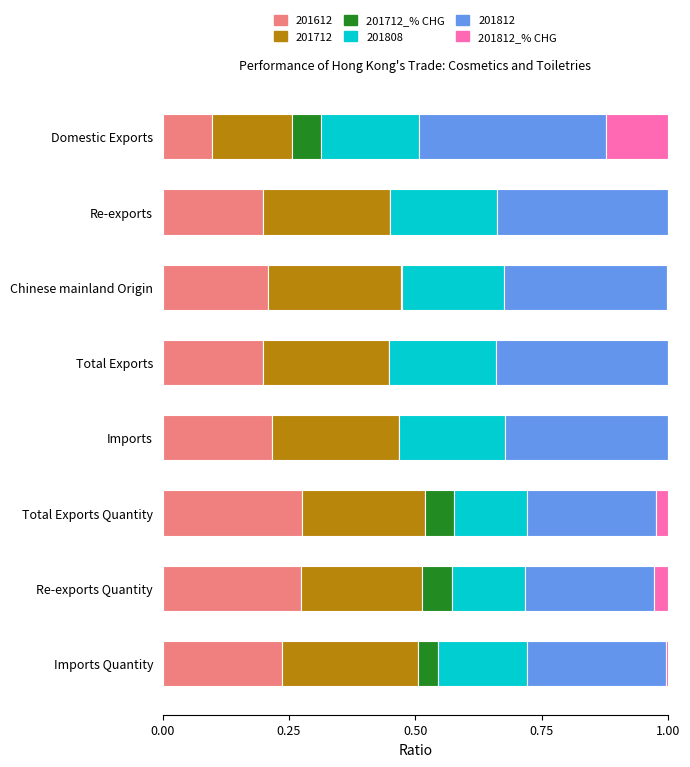

What is the sum of all 201612 values?

1.7